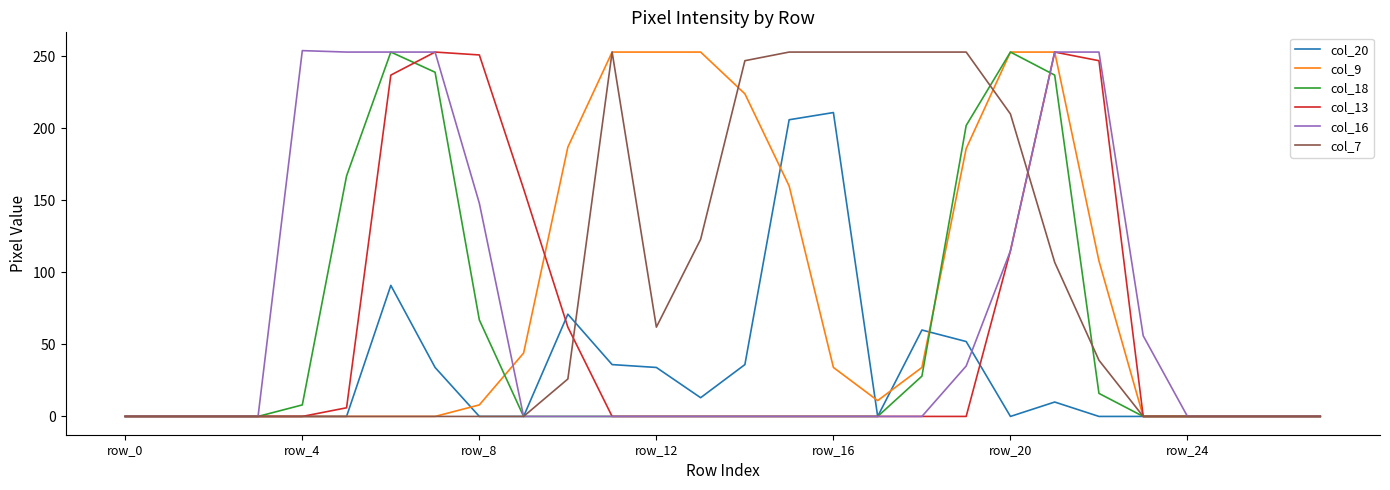

True or false: col_18 and col_20 intersect in this chart.

True